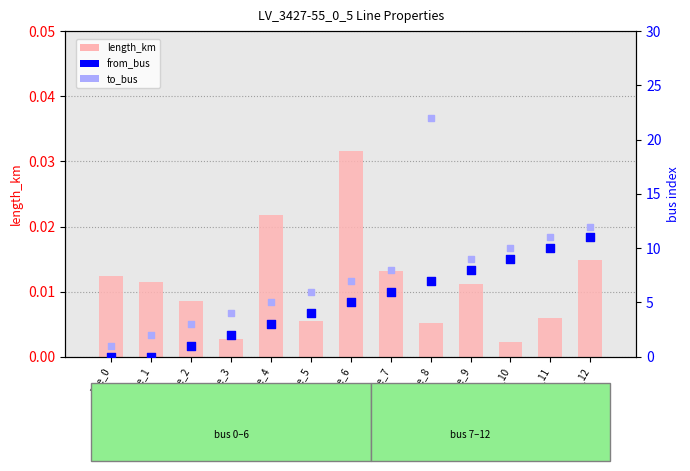

At which category is the sum across all series the highest?

line_8